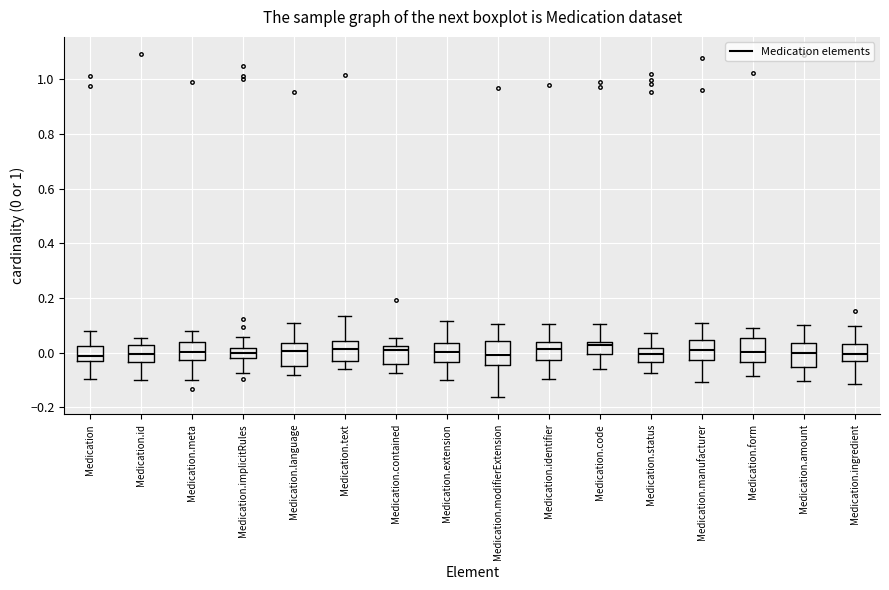

Where does the upper whisker of the box for Medication.form end on the y-axis? The values are not printed on the chart, so give them approximately, as read against the axis.

0.10